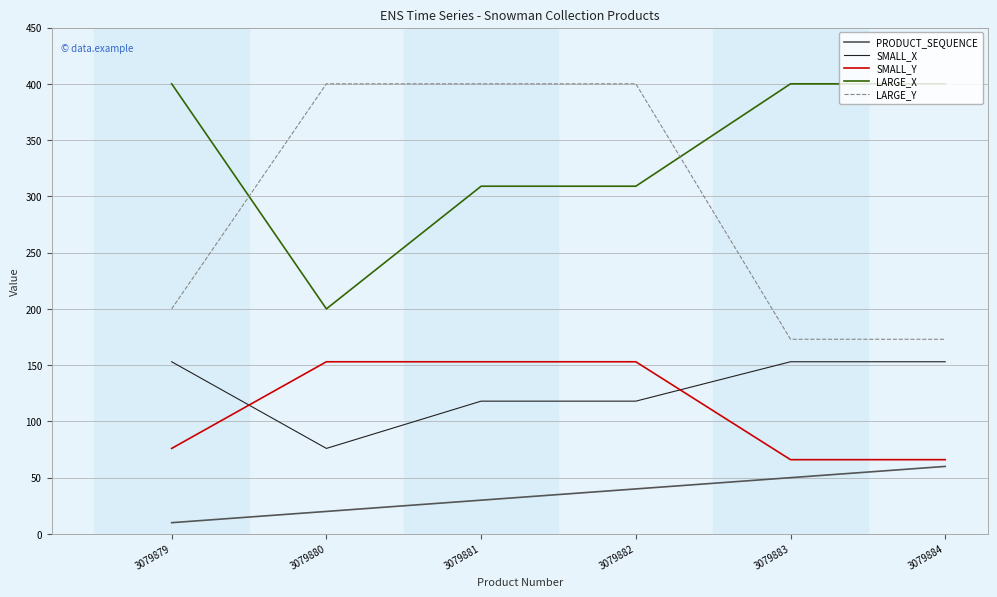

What is the difference between the maximum and minimum values in the SMALL_Y series?

87